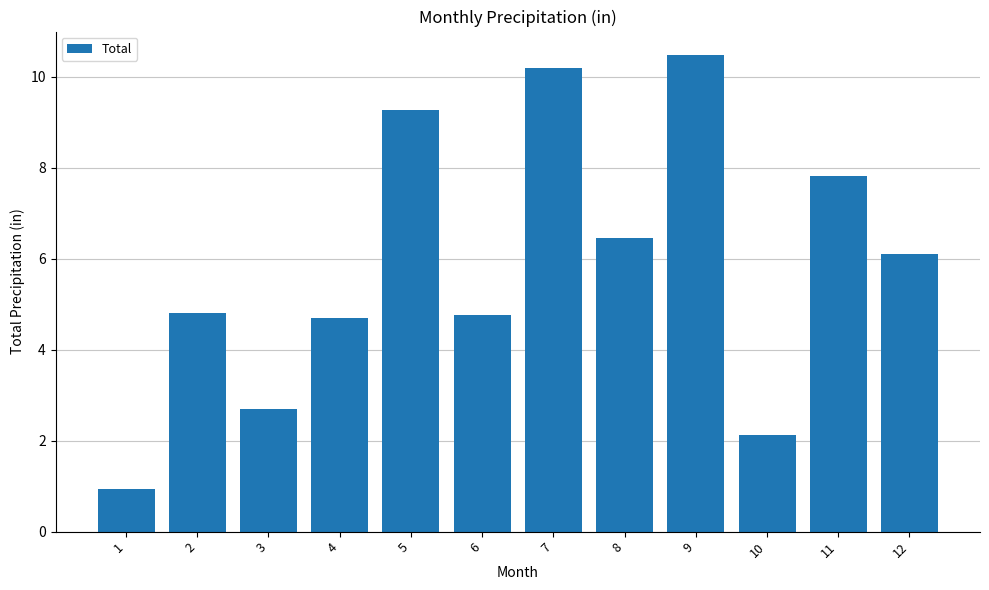

How many bars are there in total?

12